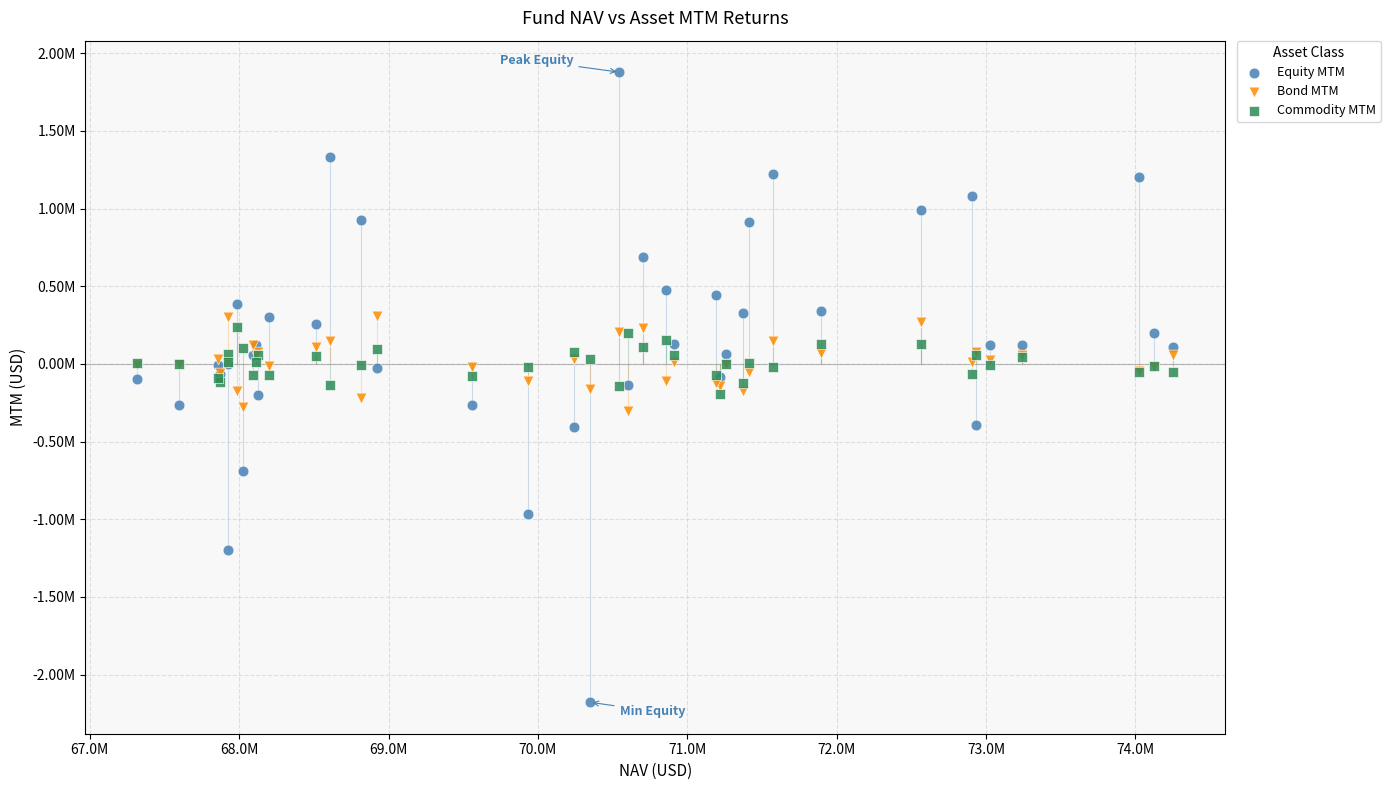

Which series contains the lowest Y value?

Equity MTM